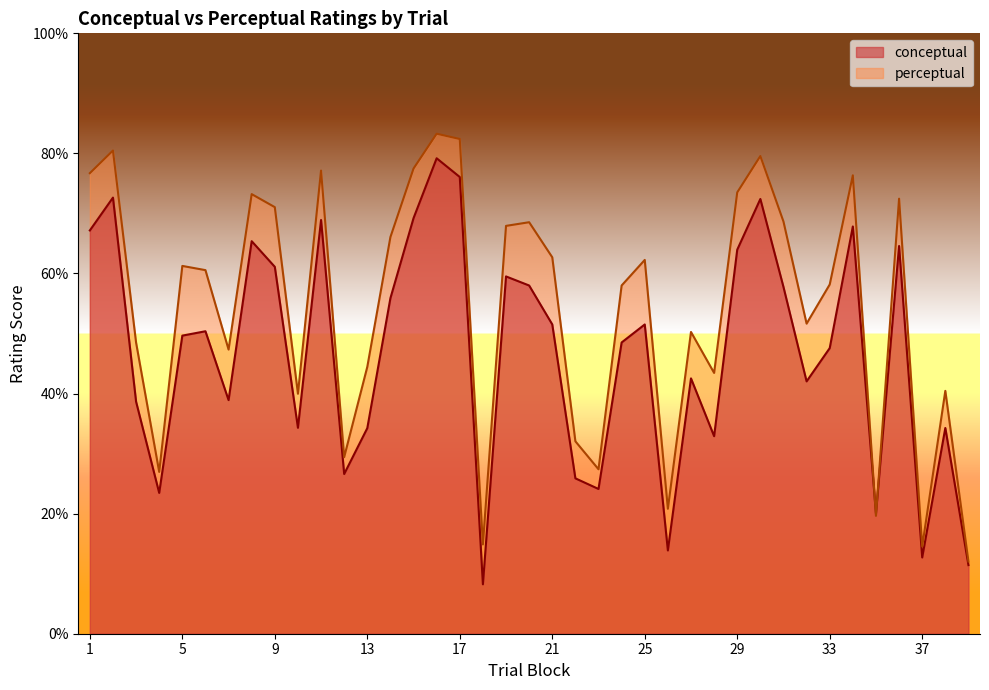

Read the conceptual value at 23.

24.1